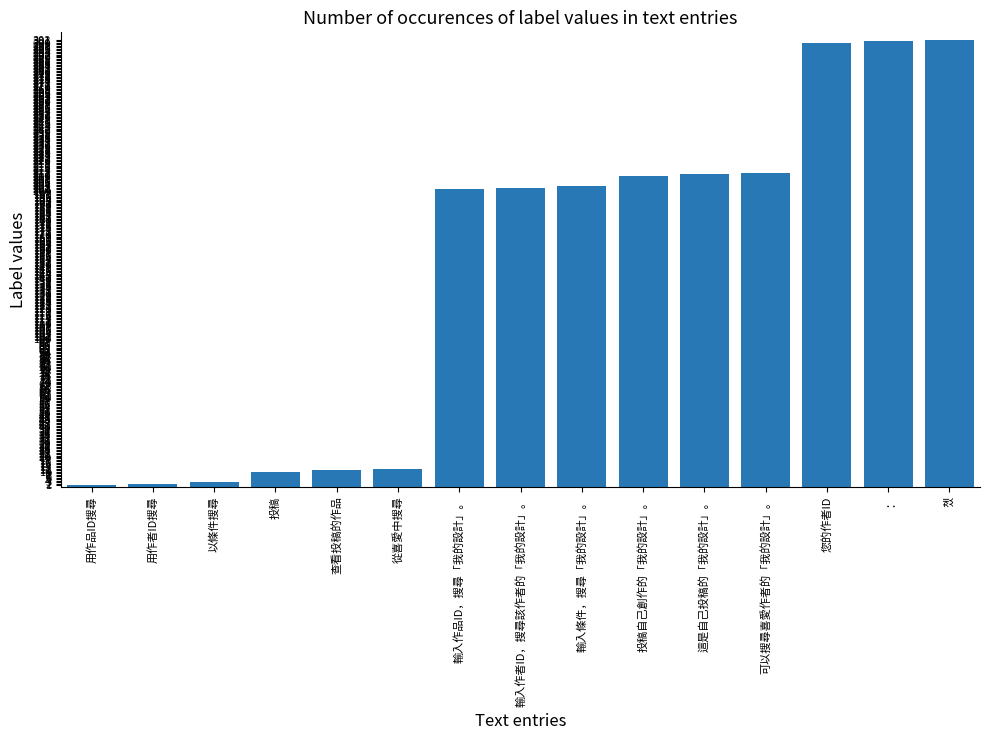

What is the difference between the values at 查看投稿的作品 and 您的作者ID?

289